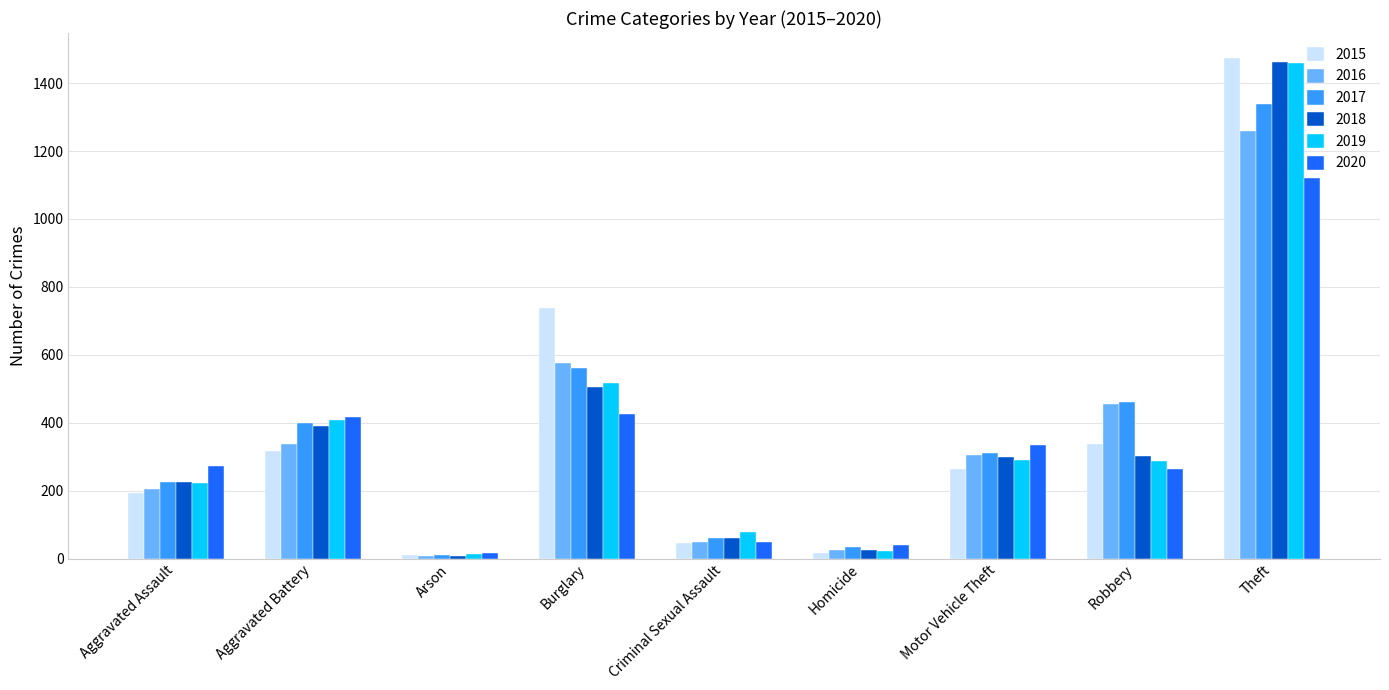

True or false: 2017 has a value of 110 at Motor Vehicle Theft.

False